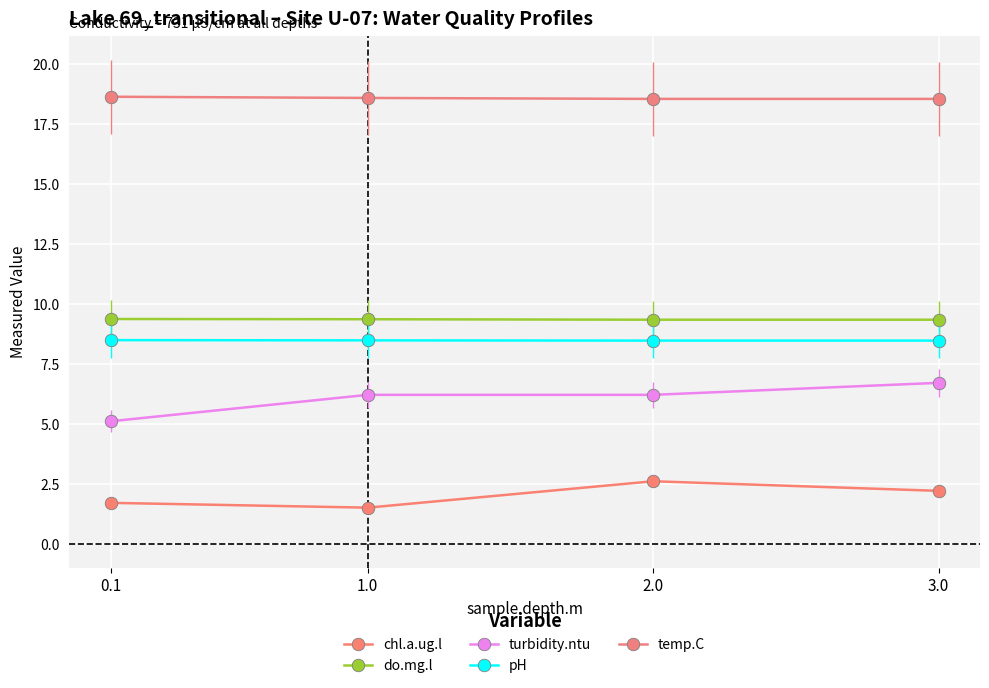

True or false: turbidity.ntu and chl.a.ug.l cross at least once.

False